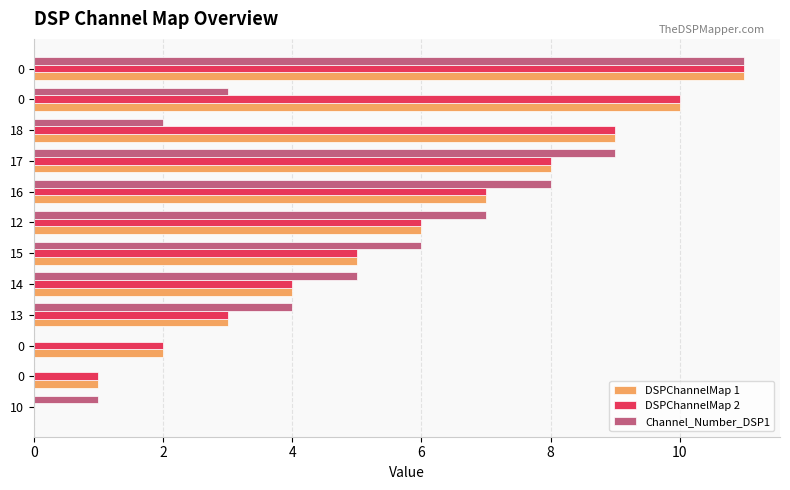

What are all the series names shown in the legend?

DSPChannelMap 1, DSPChannelMap 2, Channel_Number_DSP1